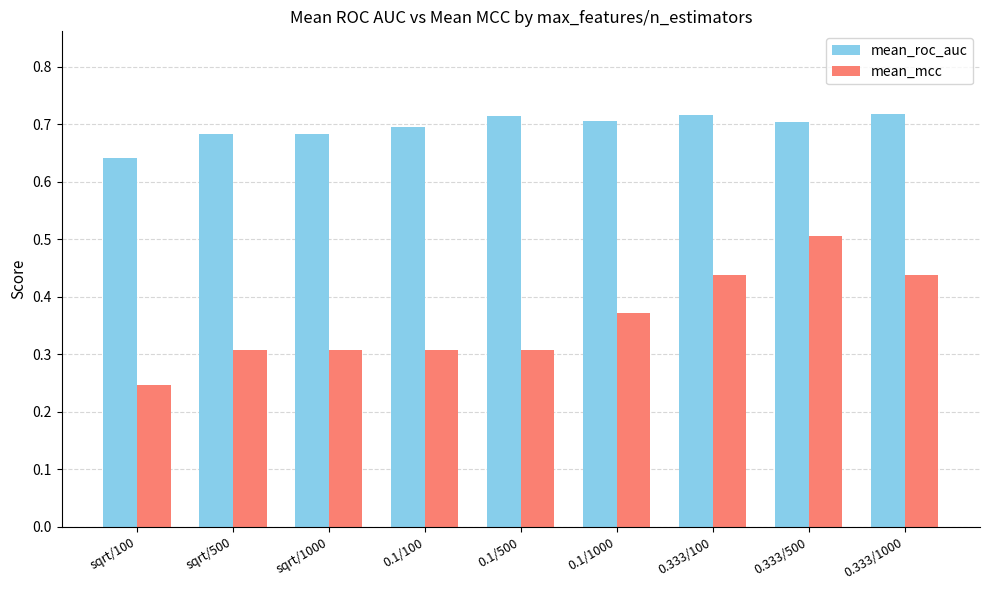

Rank the series by their maximum value, from highest to lowest.

mean_roc_auc, mean_mcc